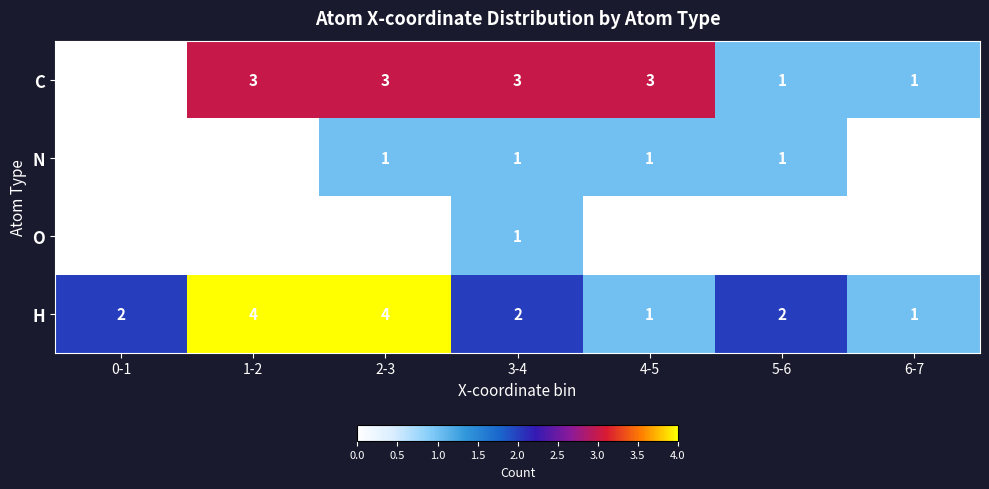

True or false: H has a value of 4 at 2-3.

True